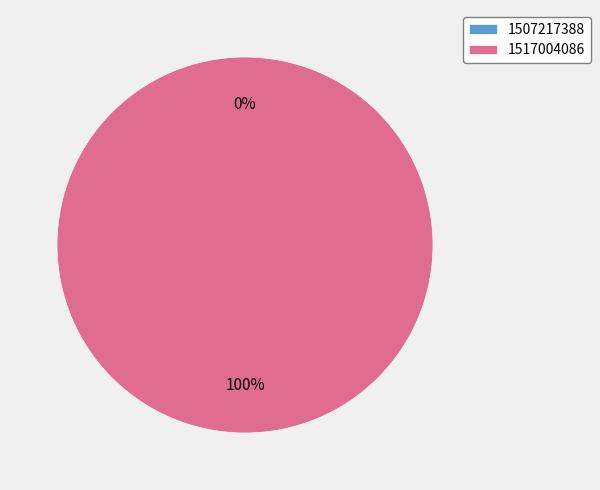

To the nearest percent, what portion does 1517004086 represent?

100%